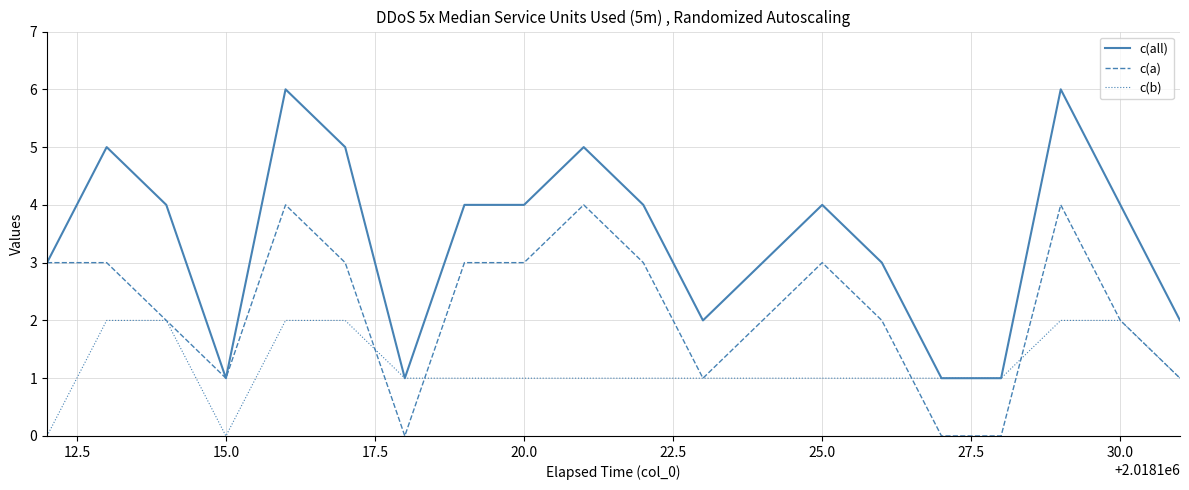

What is the sum of all c(a) values?

44